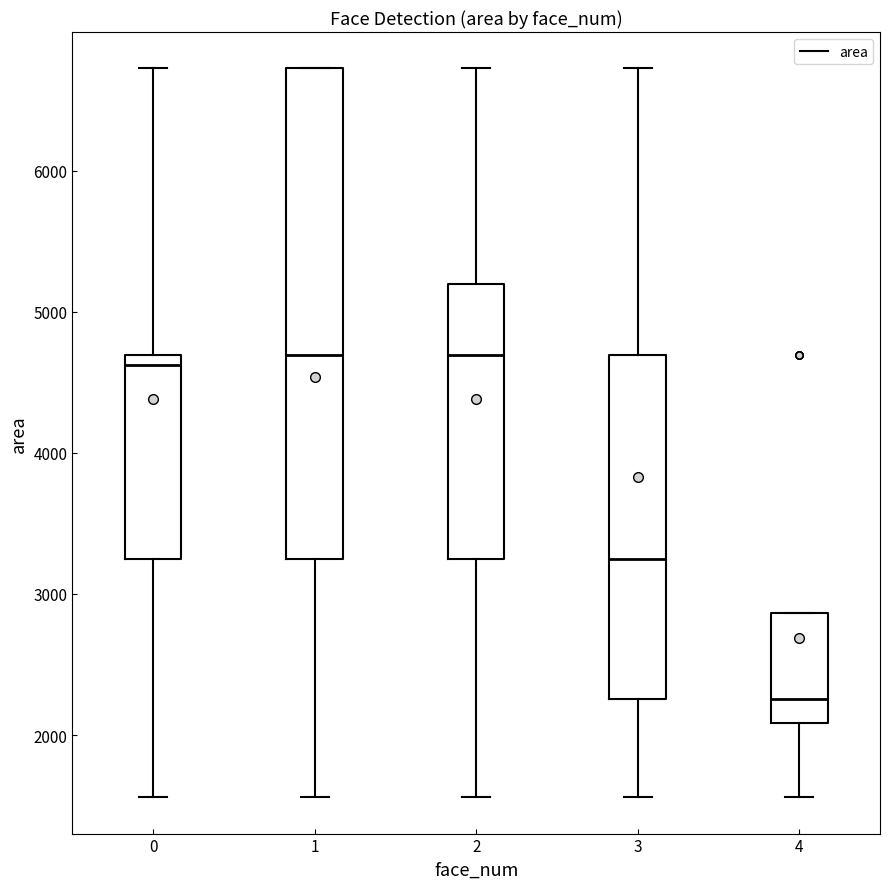

Which box is the tallest, from its lower edge to its upper edge?

1